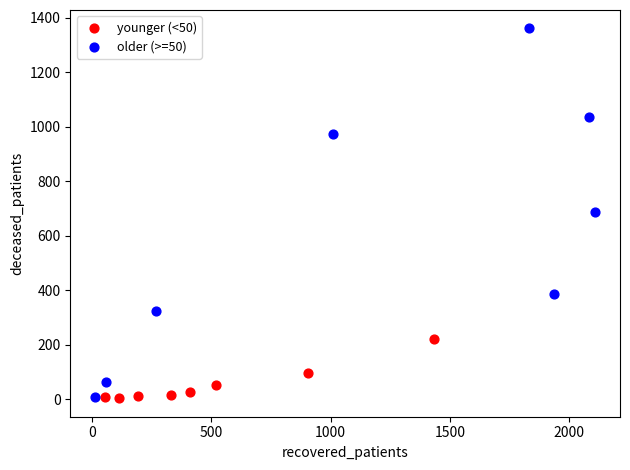

What are all the series names shown in the legend?

younger (<50), older (>=50)